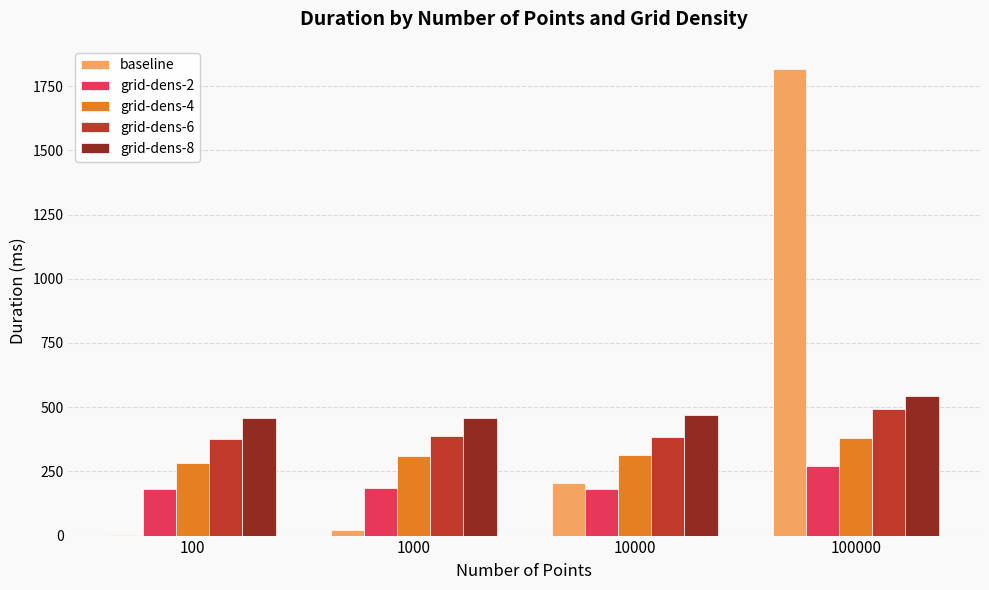

Between 1000 and 100000, which series saw the biggest shift?

baseline